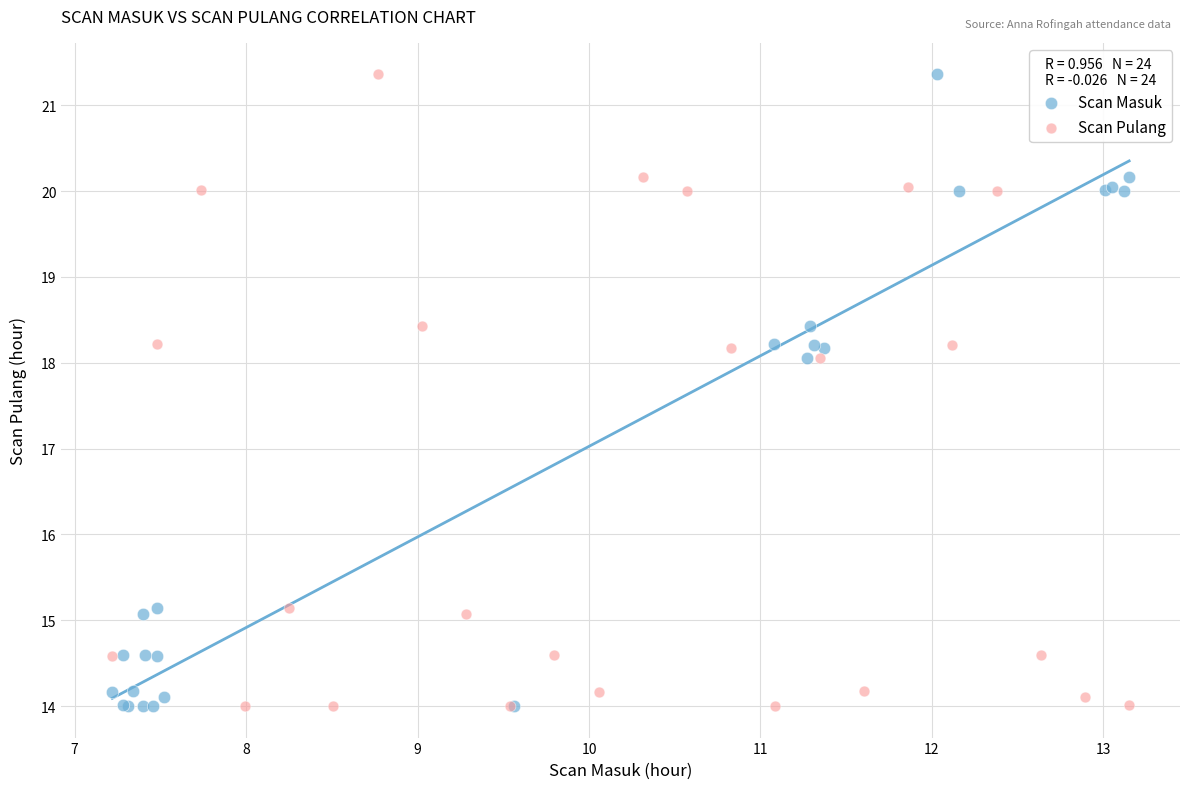

What are all the series names shown in the legend?

Scan Masuk, Scan Pulang